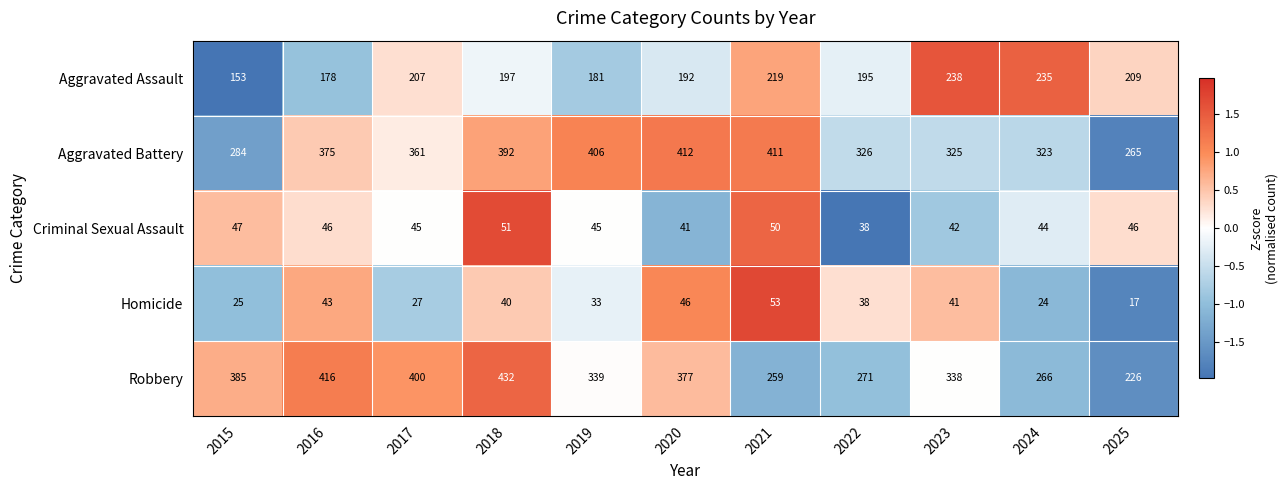

Which series has the widest spread of values?

Robbery